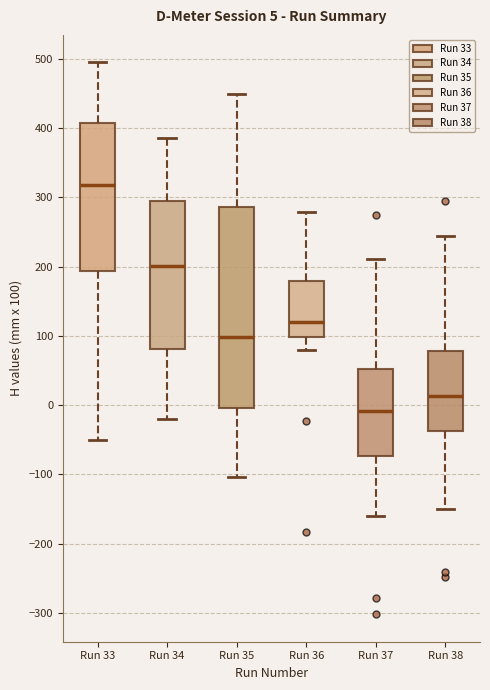

Which box has the lowest median line?

Run 37